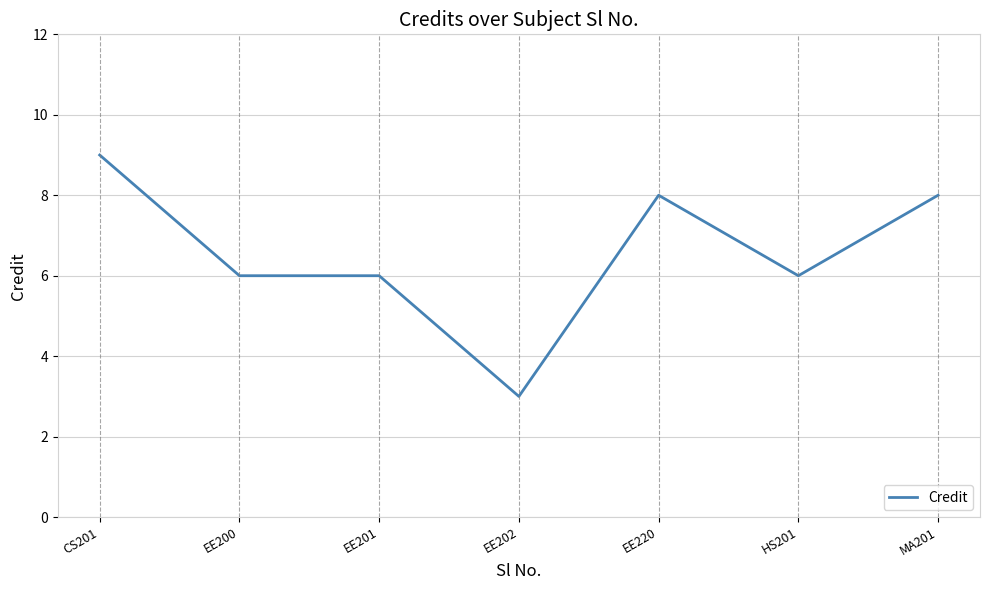

What is the difference between the maximum and minimum values?

6